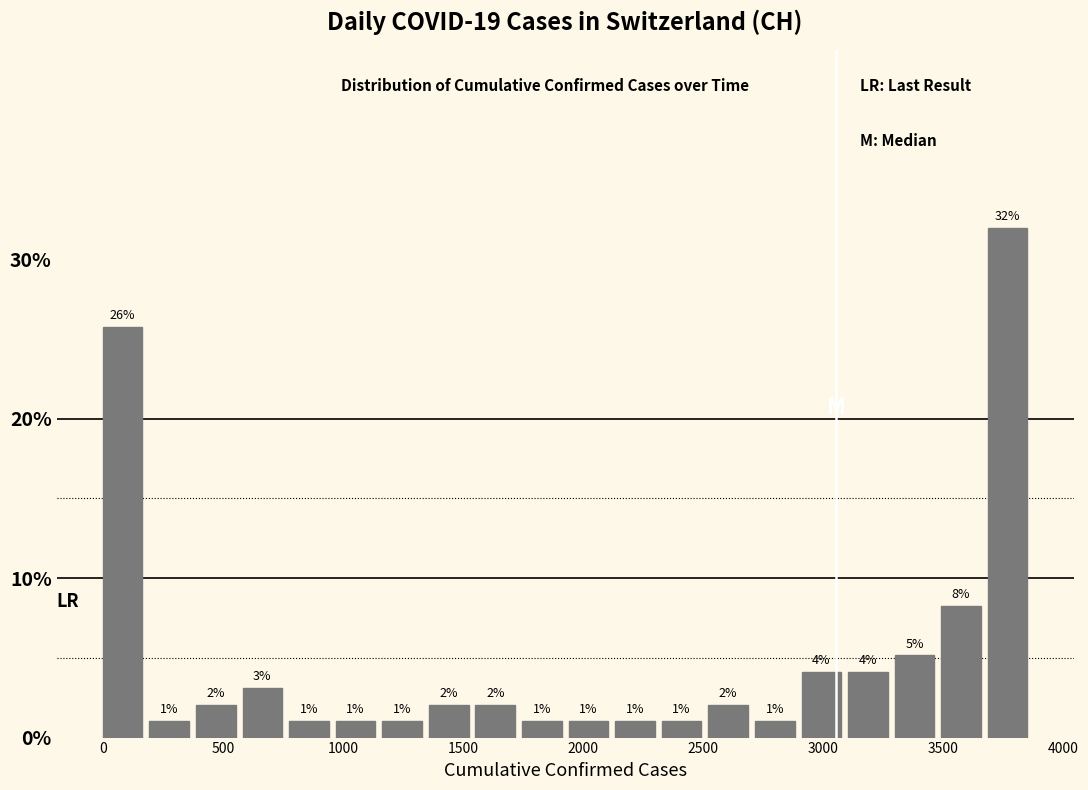

Around what value on the x-axis is the tallest bar? Give the approximate position of its centre, as read against the axis.

3750